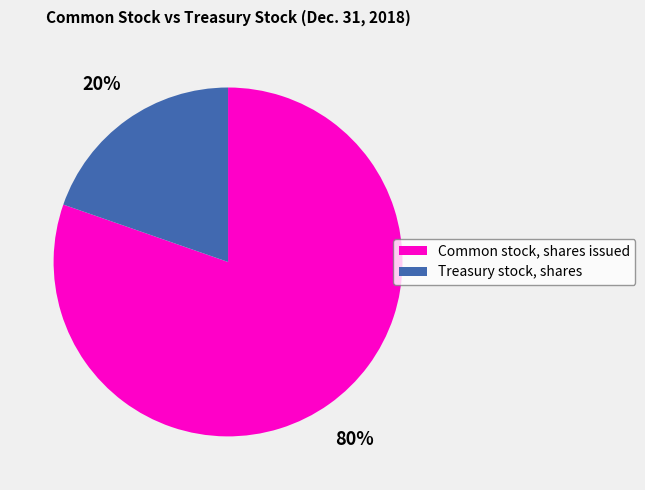

Which category accounts for the majority?

Common stock, shares issued